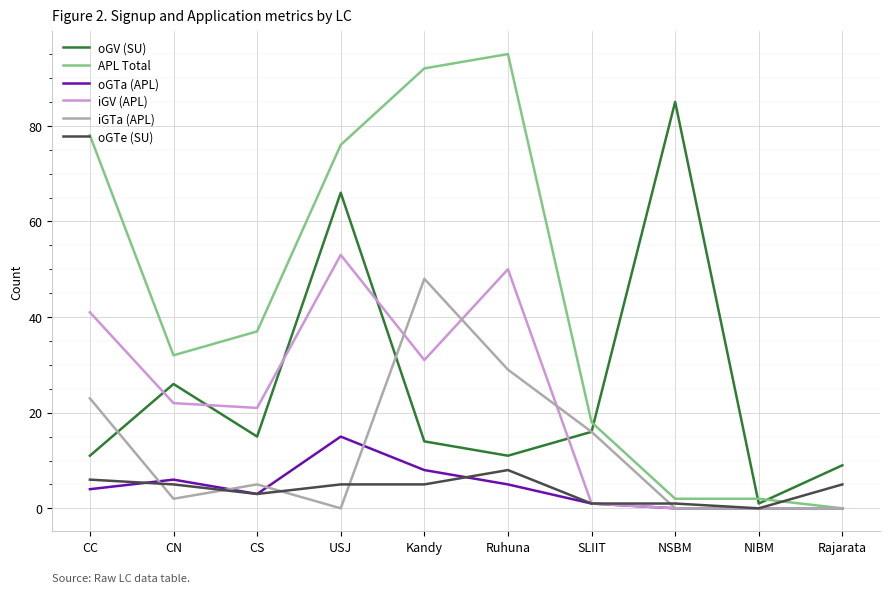

True or false: oGTe (SU) and oGV (SU) cross at least once.

False